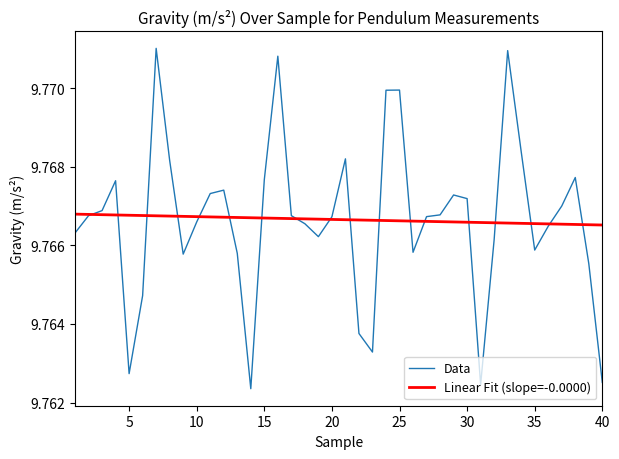

List the series in order of their peak value, highest first.

Data, Linear Fit (slope=-0.0000)